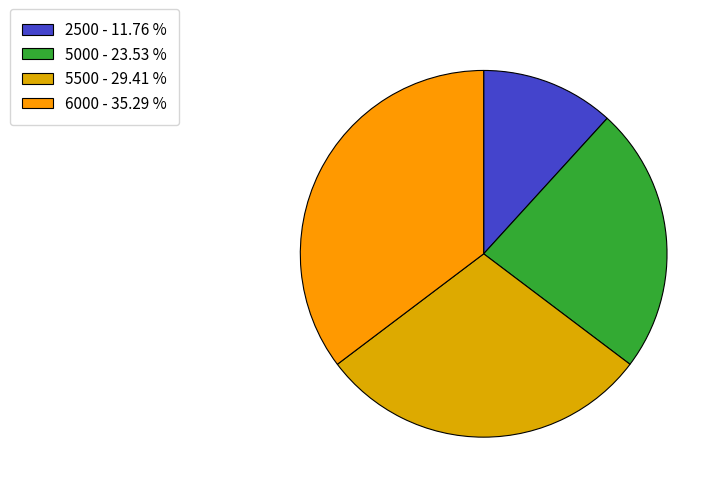

Is it true that 2500 is 2% of the pie?

False